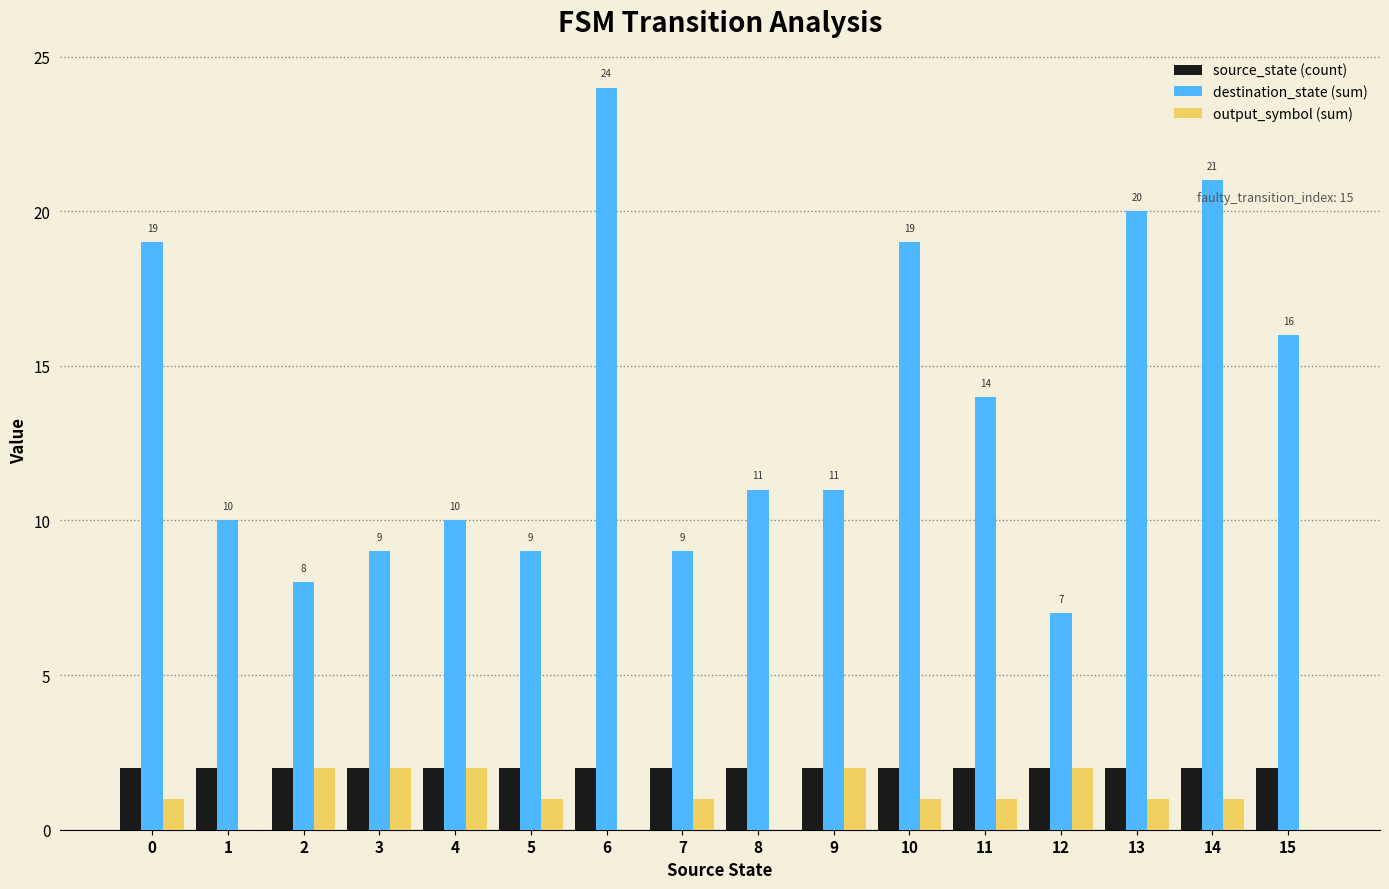

The value of destination_state (sum) at 13 is 20. True or false?

True